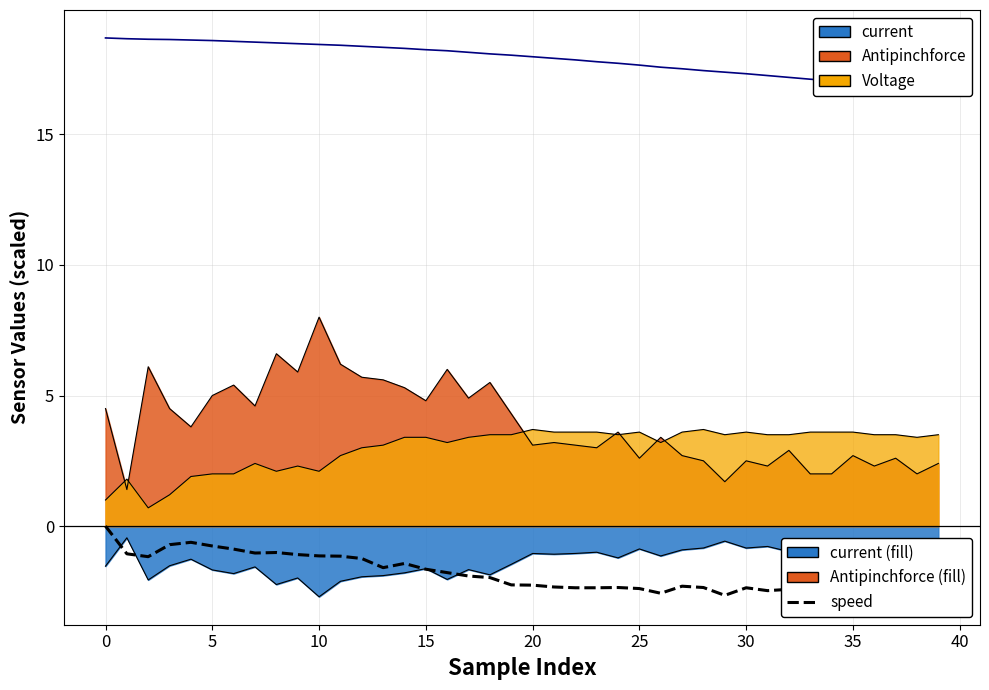

What is the difference between the maximum and minimum values in the corner series?

2.0